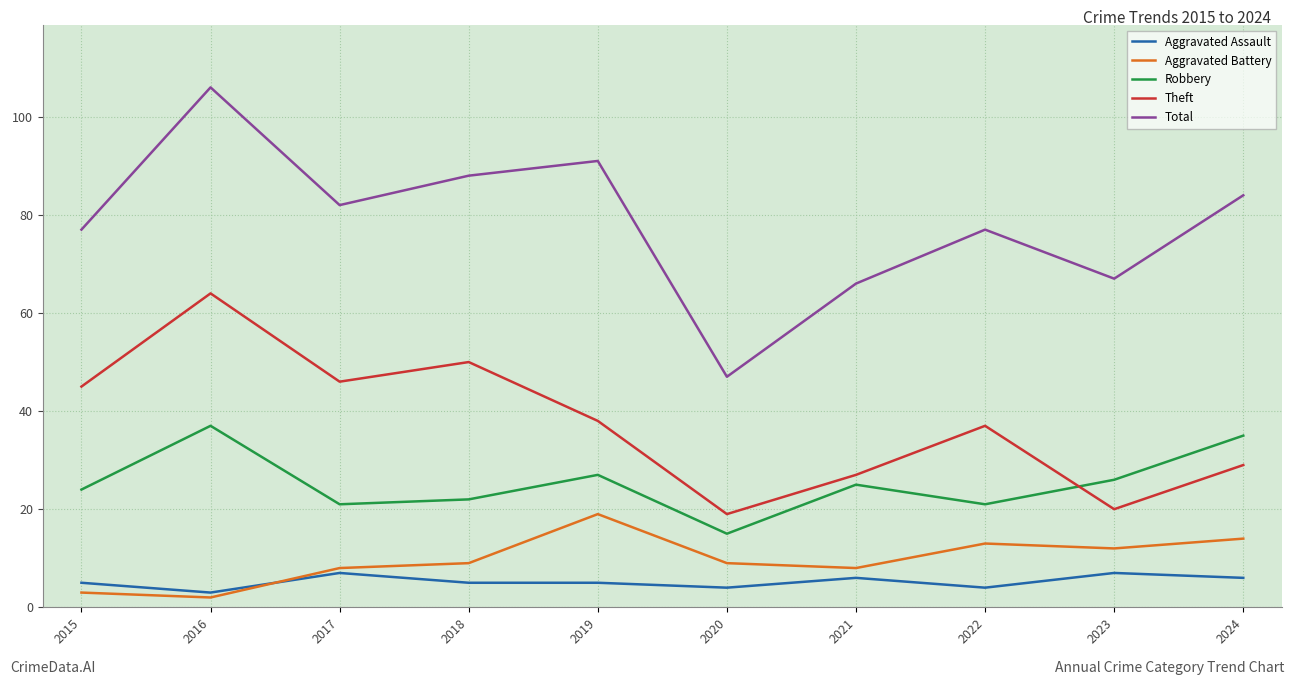

What is the difference between the highest and lowest values at 2022?

73